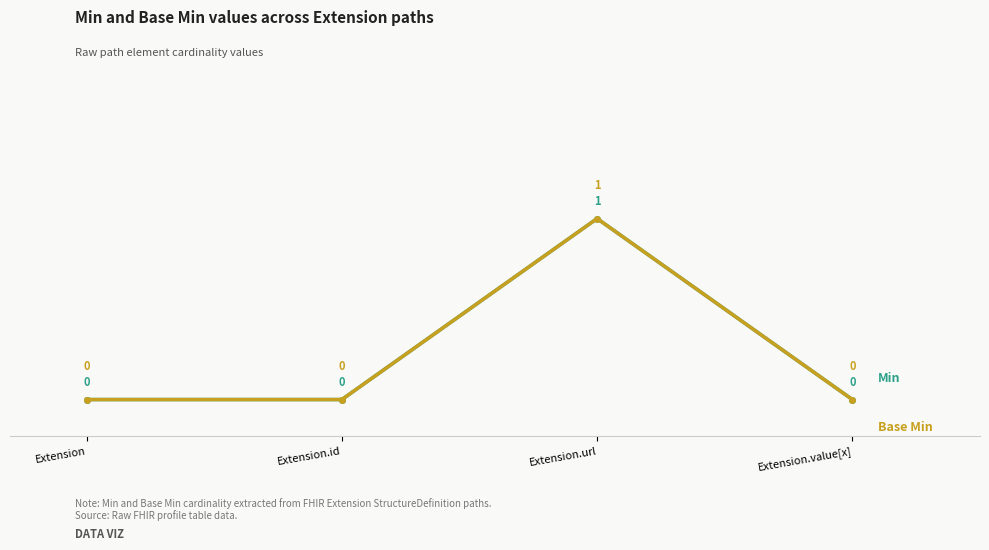

Does the chart have visible grid lines?

Yes